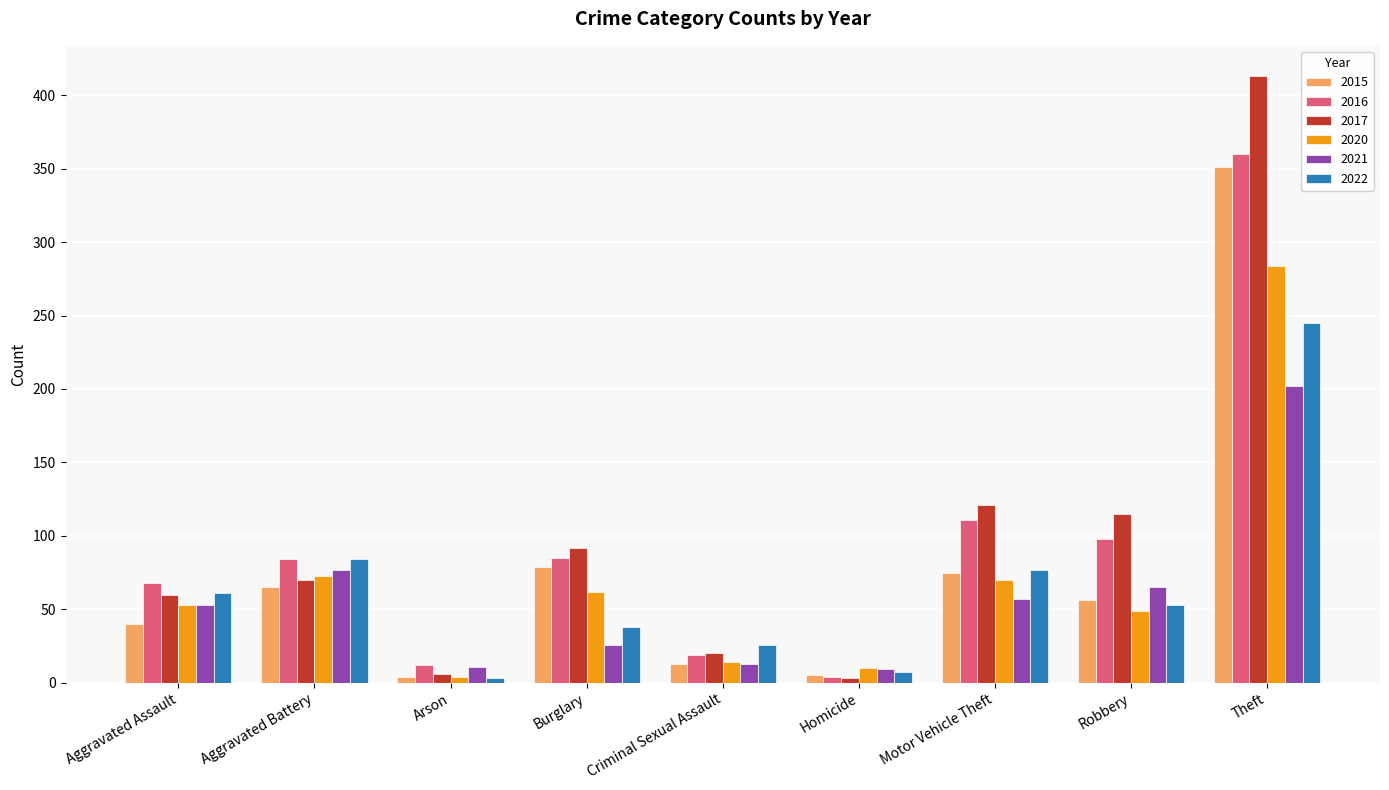

Which series has the largest range (max minus min)?

2017